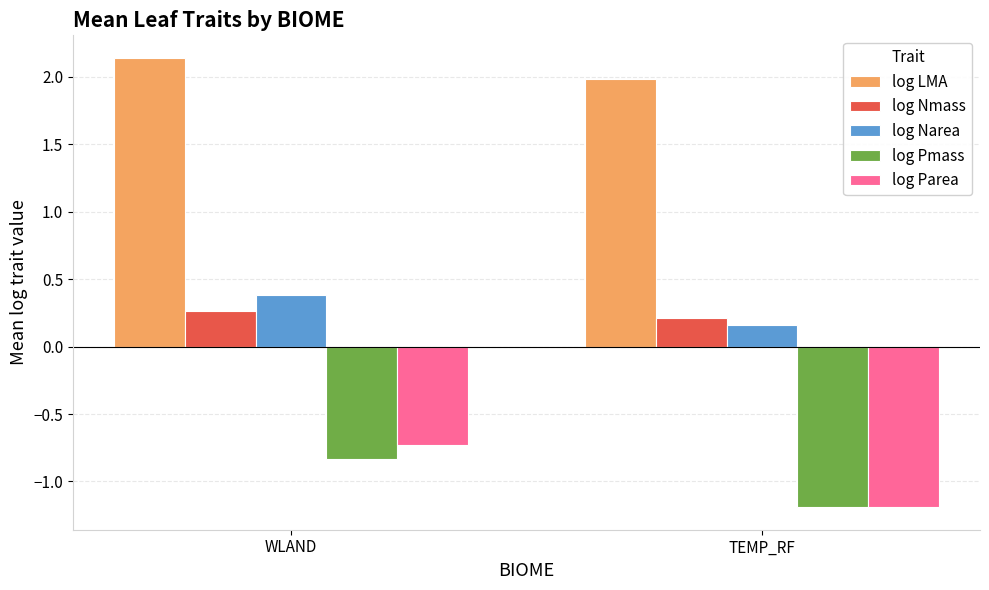

What is the total value across all series at WLAND?

1.2